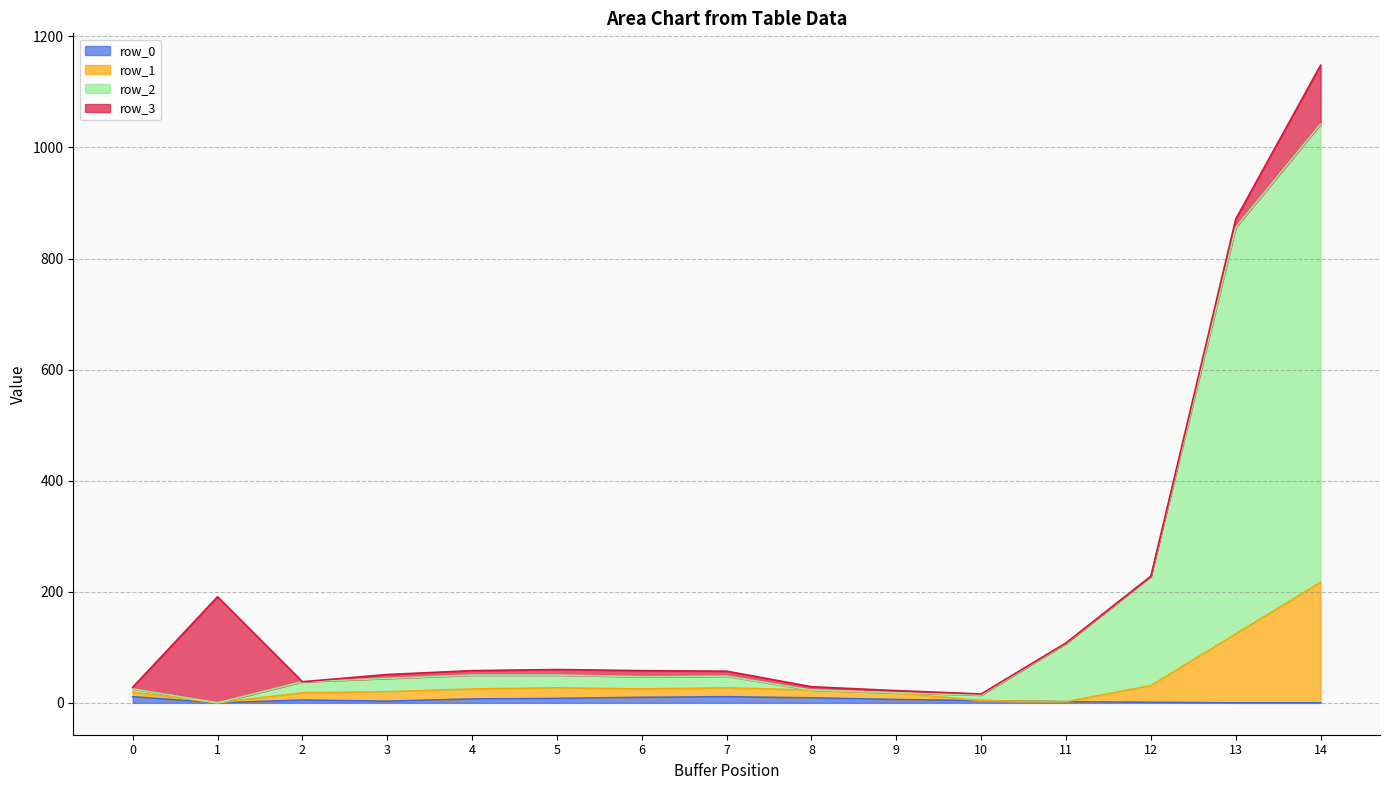

What is the sum of the row_0 values at 10 and 1?

4